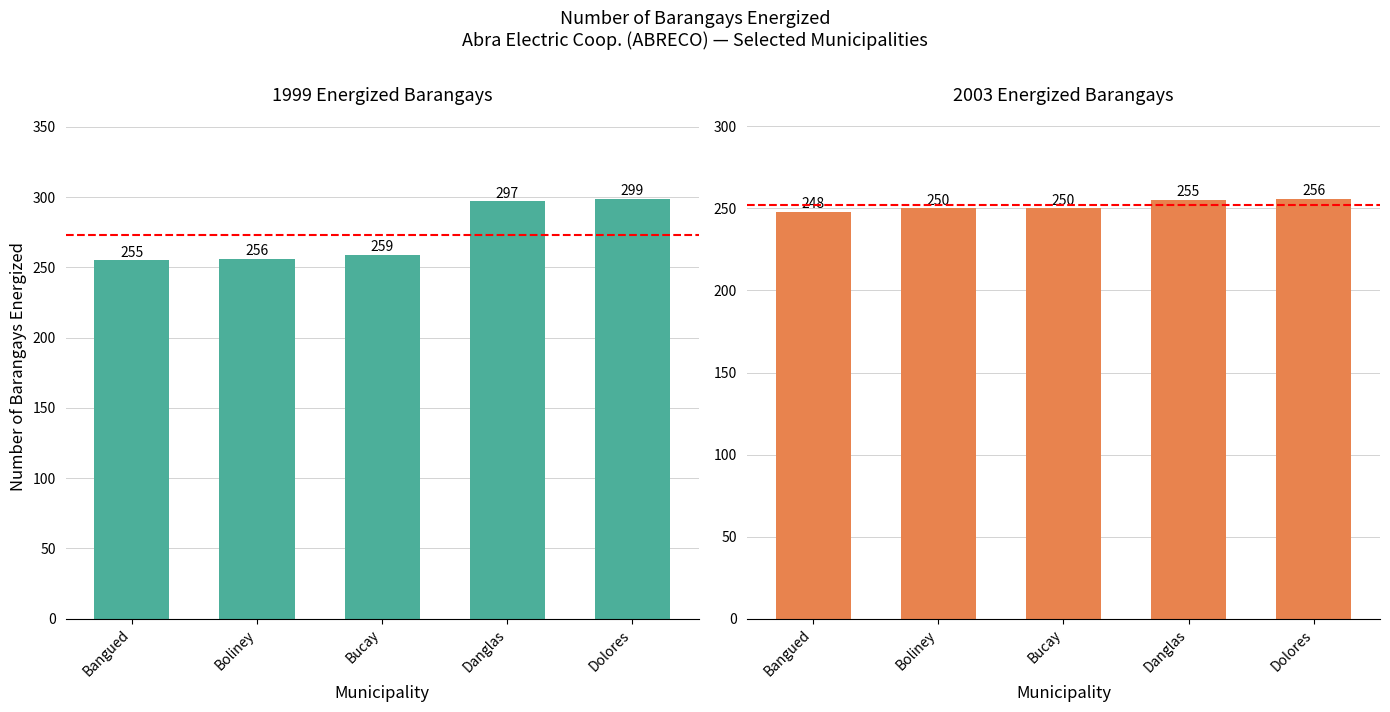

What is the total value across all series at Dolores?

555